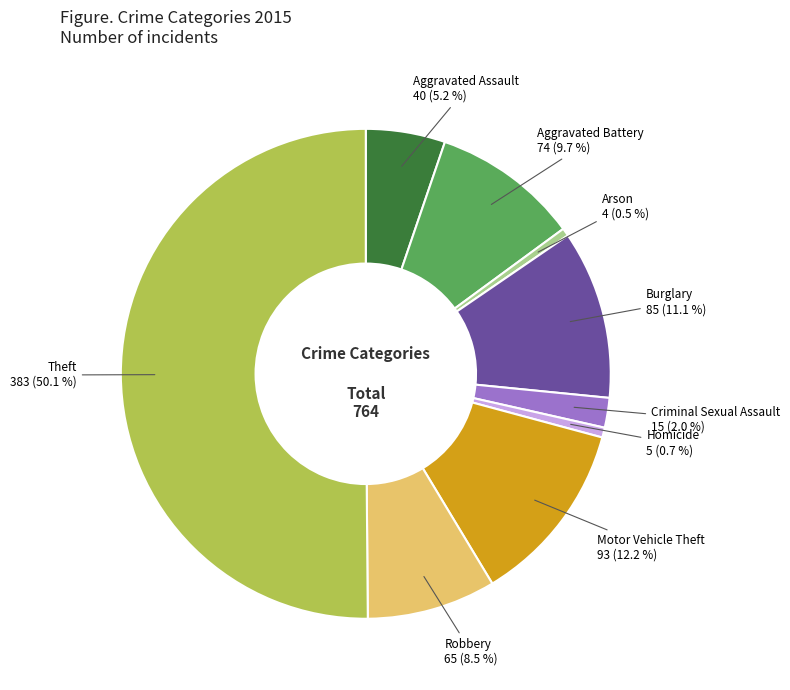

What is the largest slice in the pie chart?

Theft